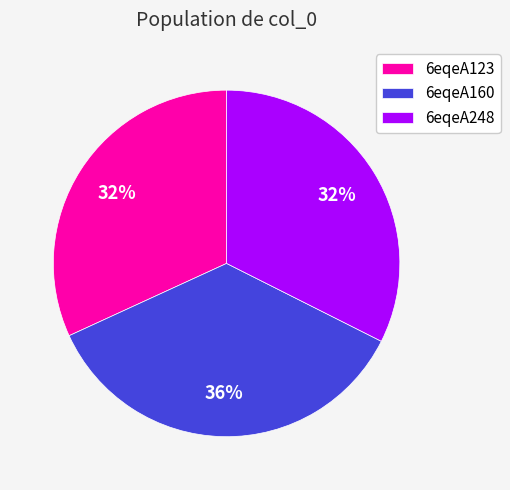

What percentage is the 6eqeA248 slice, to the nearest percent?

32%